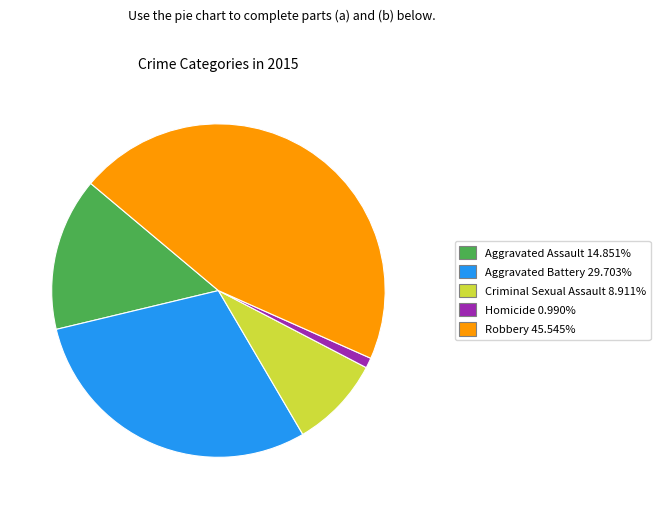

Which slice is the largest?

Robbery